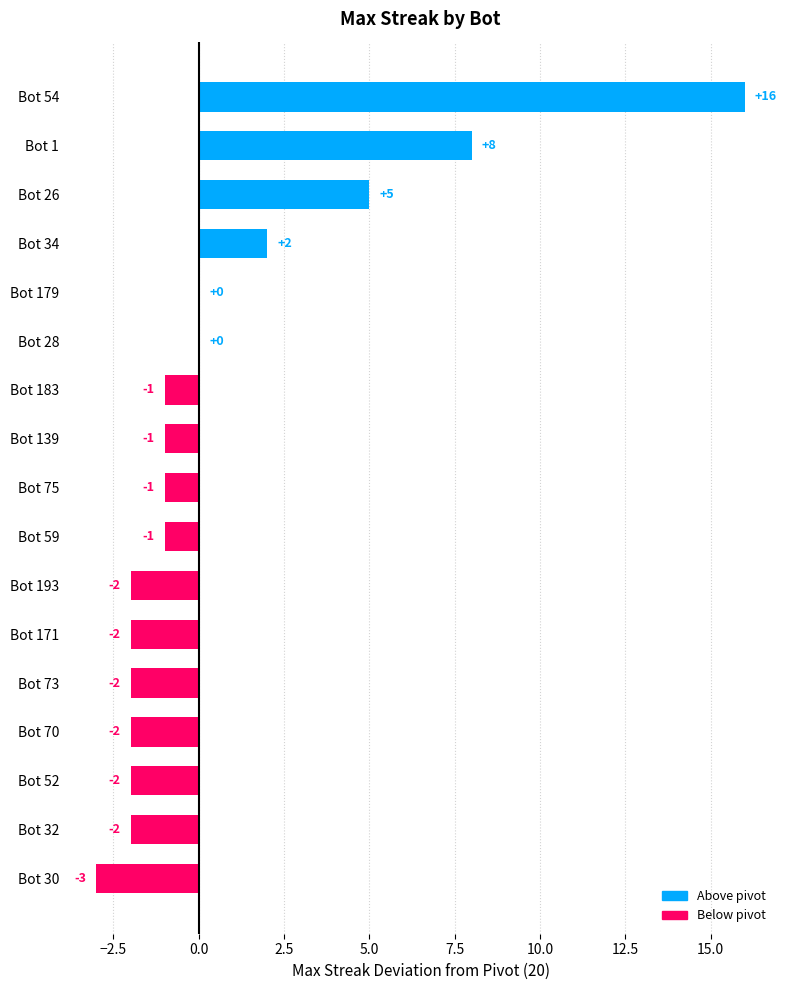

How many series are shown in this chart?

1